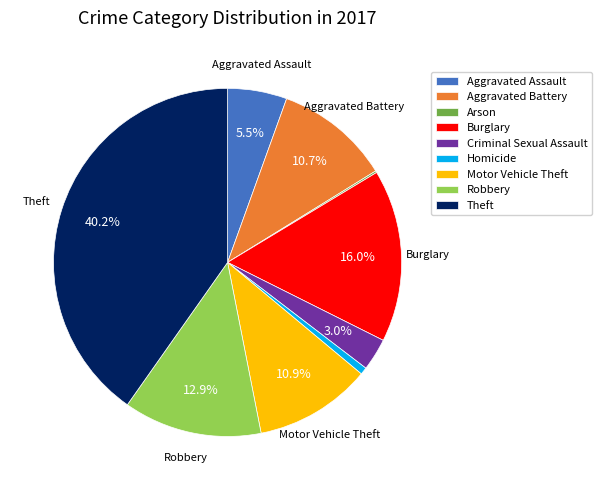

What portion of the pie excludes Criminal Sexual Assault?

97.0%